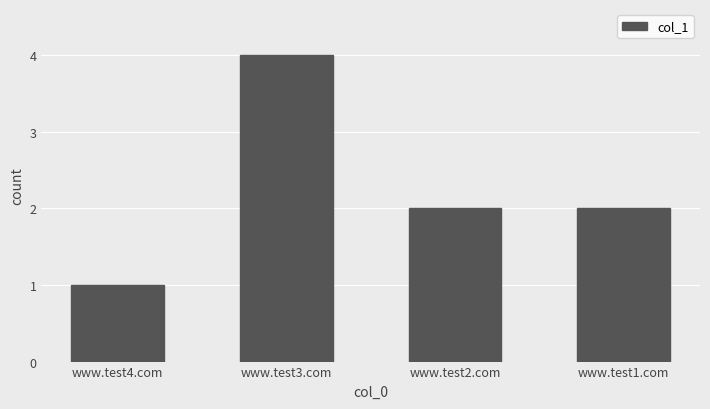

Reading left to right, transcribe all the data shown in this chart.

1	4	2	2